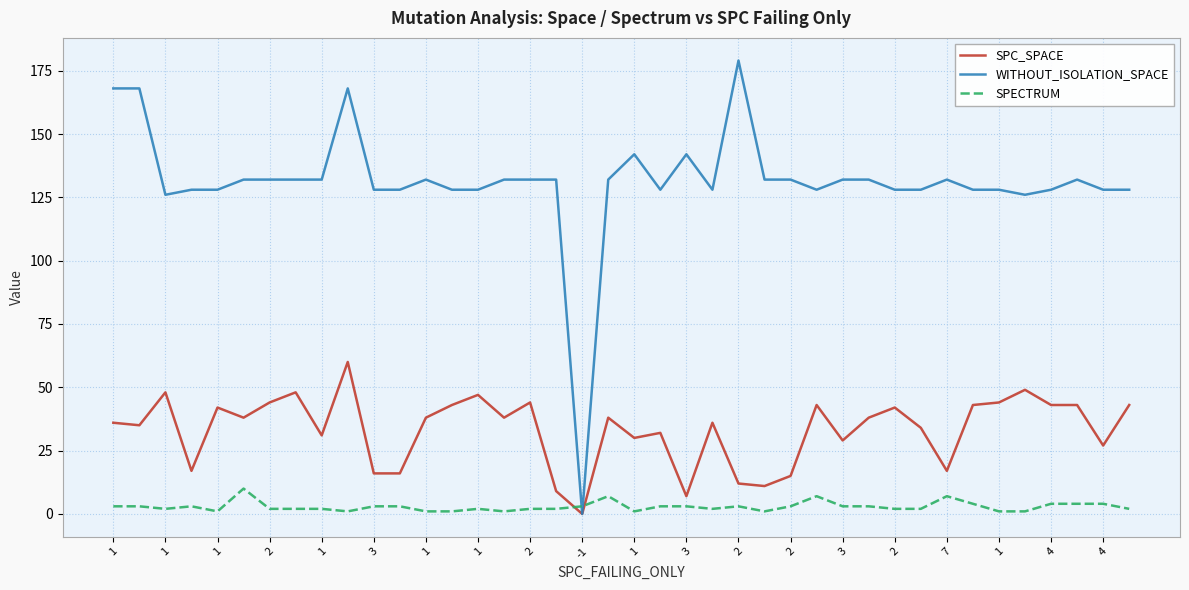

Which series has the largest range (max minus min)?

WITHOUT_ISOLATION_SPACE